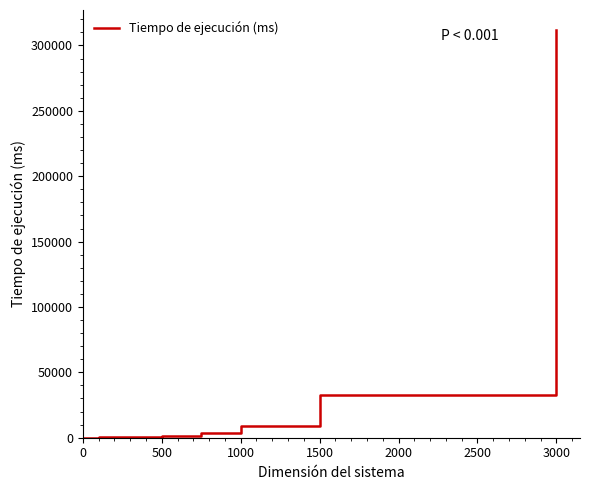

What is the greatest value displayed?

311567